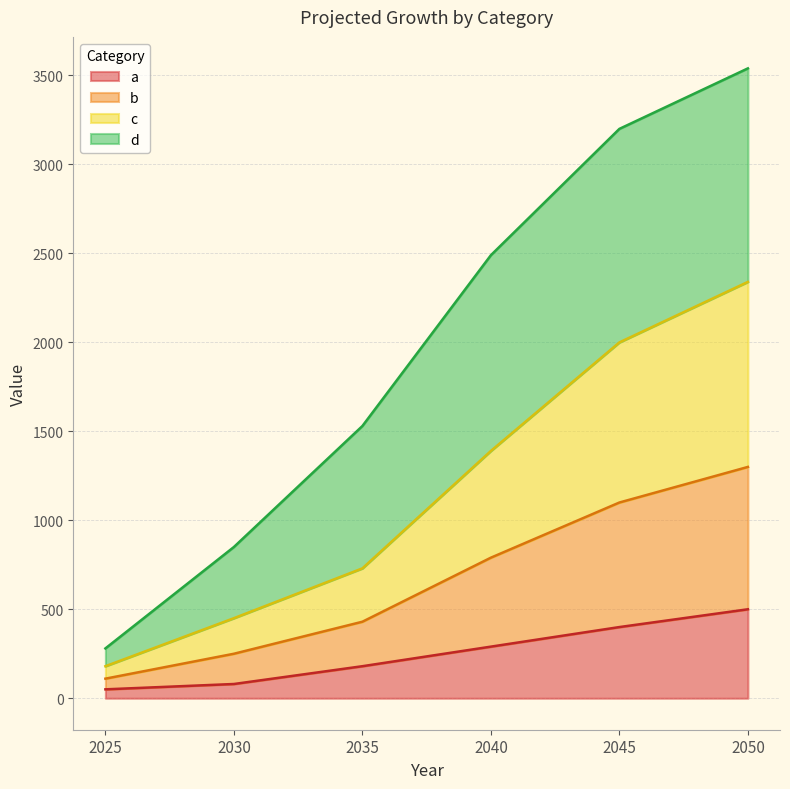

What is the maximum value for a?

500